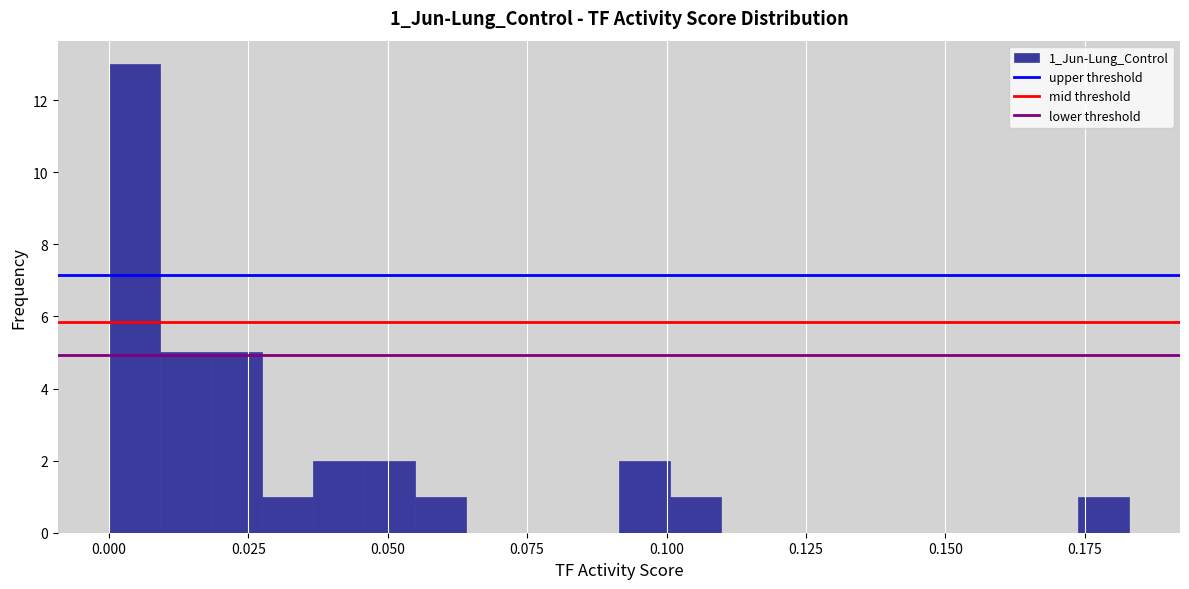

Read against the x-axis, roughly where is the centre of the tallest bar?

0.005